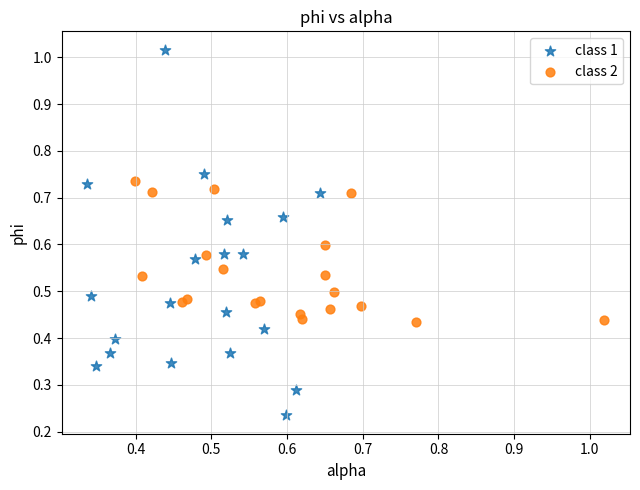

Which series has the widest spread of Y values?

class 1